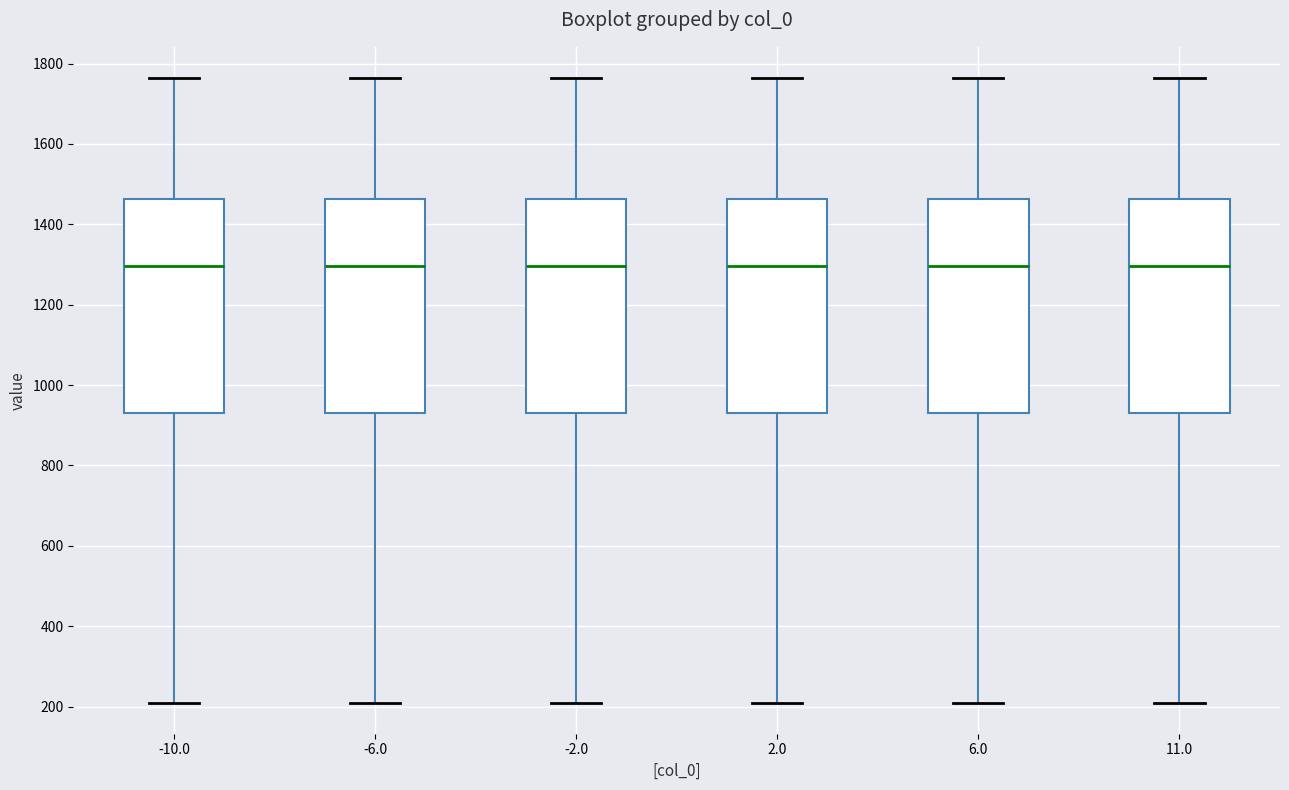

Where does the lower whisker of the box at x = 2.0 end on the y-axis? The values are not printed on the chart, so give them approximately, as read against the axis.

220